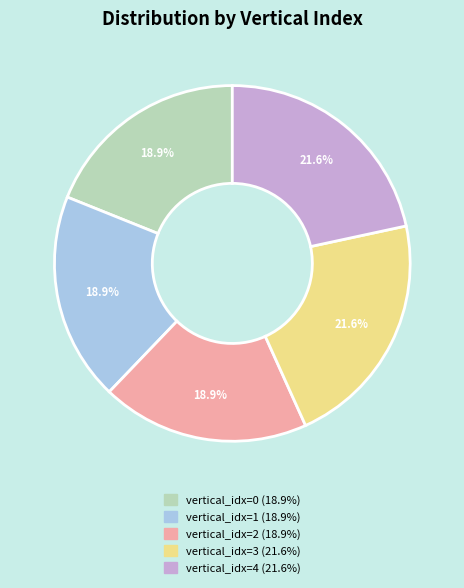

Is there a majority slice in this chart?

No